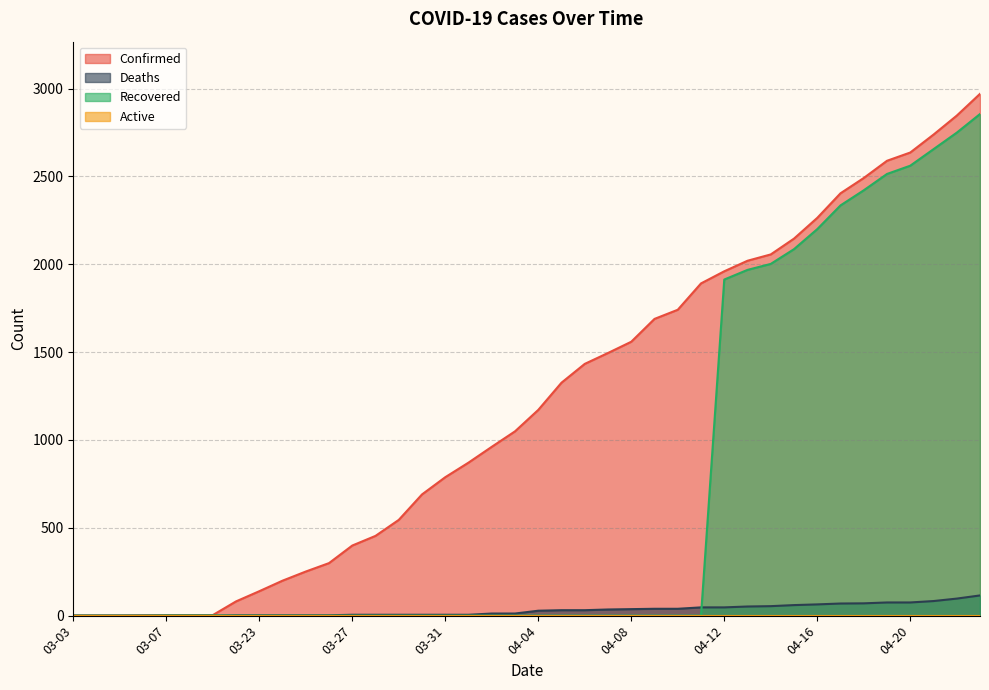

Rank the series at 03-03 from lowest to highest value.

Deaths, Recovered, Confirmed